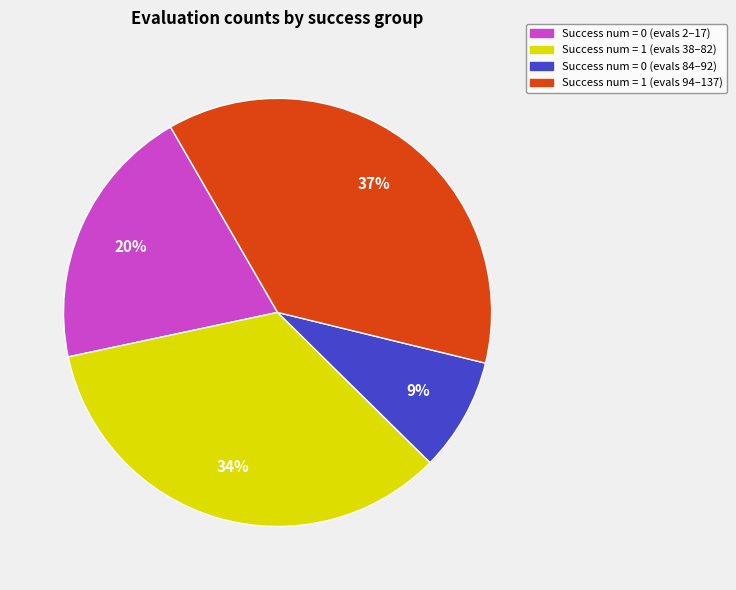

Between Success num = 1 (evals 38–82) and Success num = 0 (evals 2–17), which is larger?

Success num = 1 (evals 38–82)